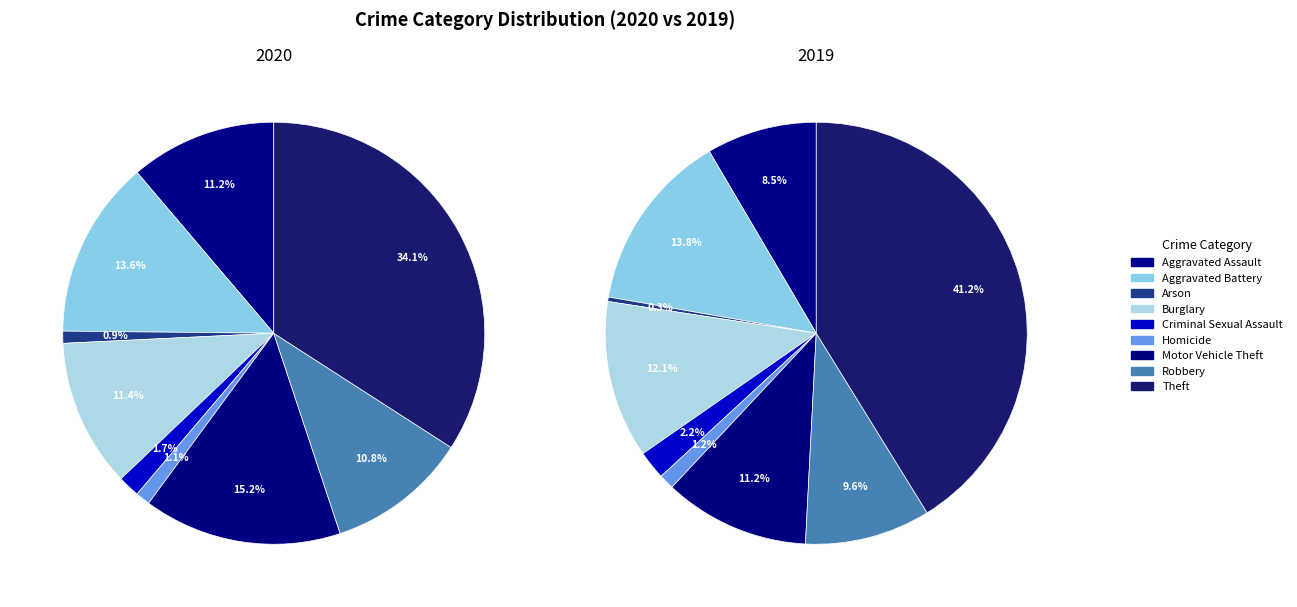

Is the sum of Theft and Burglary greater than half?

No